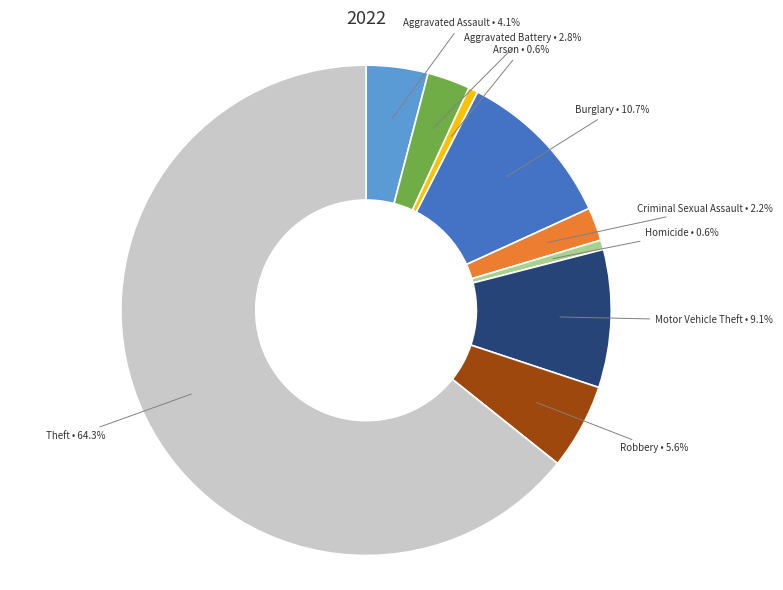

To the nearest percent, what percentage of the pie is Aggravated Assault?

4%